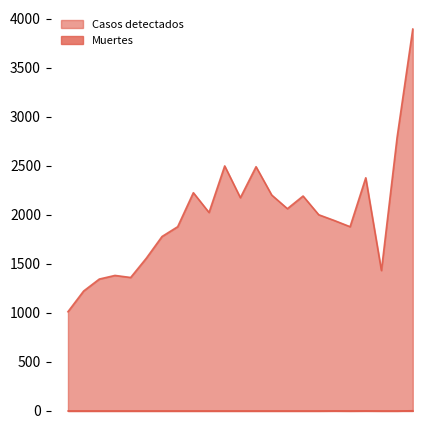

True or false: Casos detectados has more than 1 points higher than both neighbors.

True